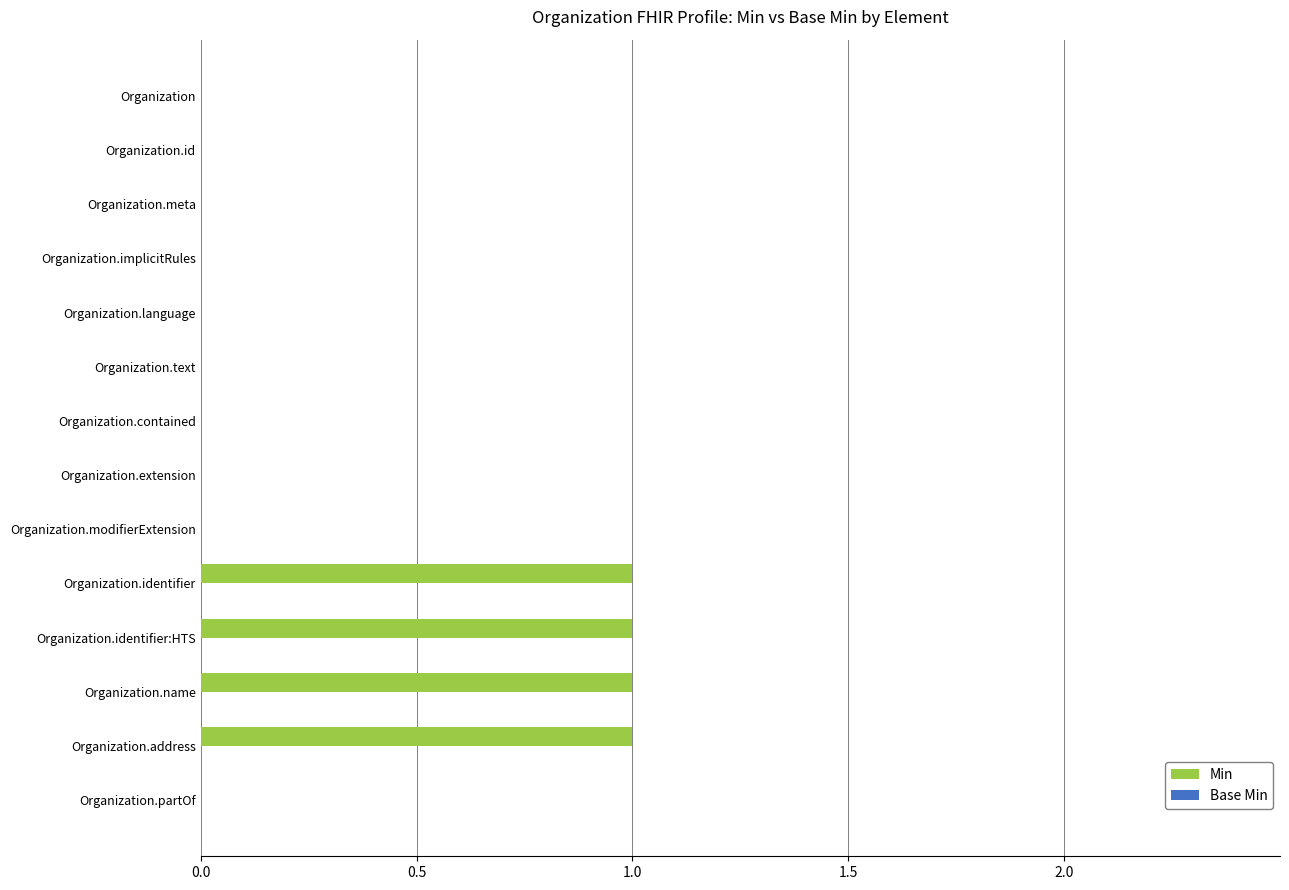

True or false: the data shows 0 at Organization.identifier:HTS.

False